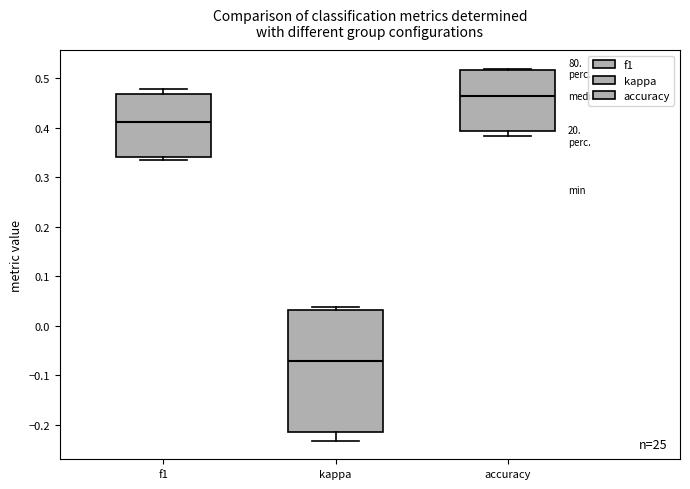

Reading left to right, read every box against the y-axis: the position of its median line, the range the box covers, and the ends of its whiskers. The values are not printed on the chart, so give them approximately, as read against the axis.

f1: median 0.41, box 0.34 to 0.47, whiskers 0.33 to 0.48
kappa: median -0.07, box -0.21 to 0.03, whiskers -0.23 to 0.04
accuracy: median 0.46, box 0.39 to 0.52, whiskers 0.38 to 0.52 (just above the box's upper edge)